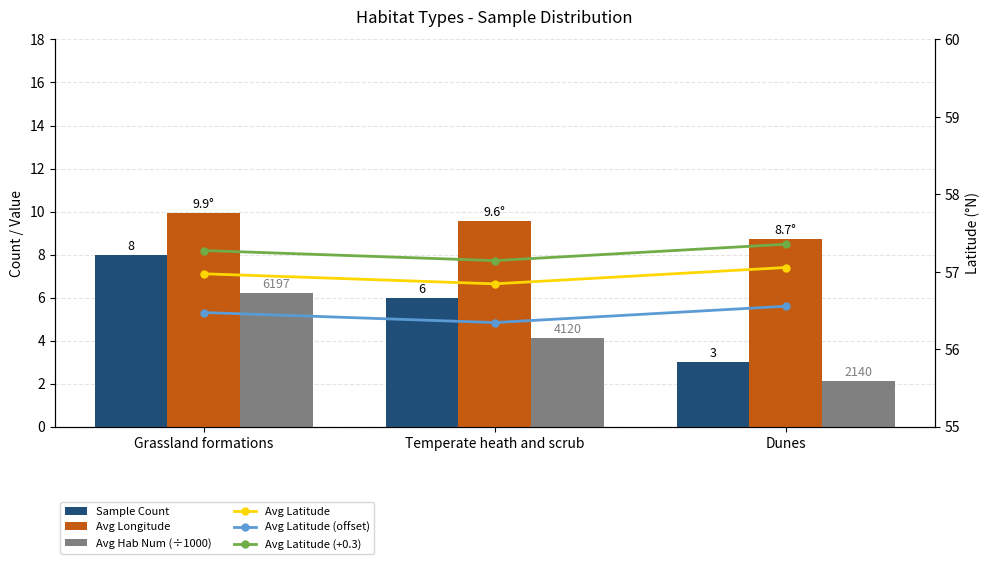

What is the label of the 3rd bar from the right?

Grassland formations